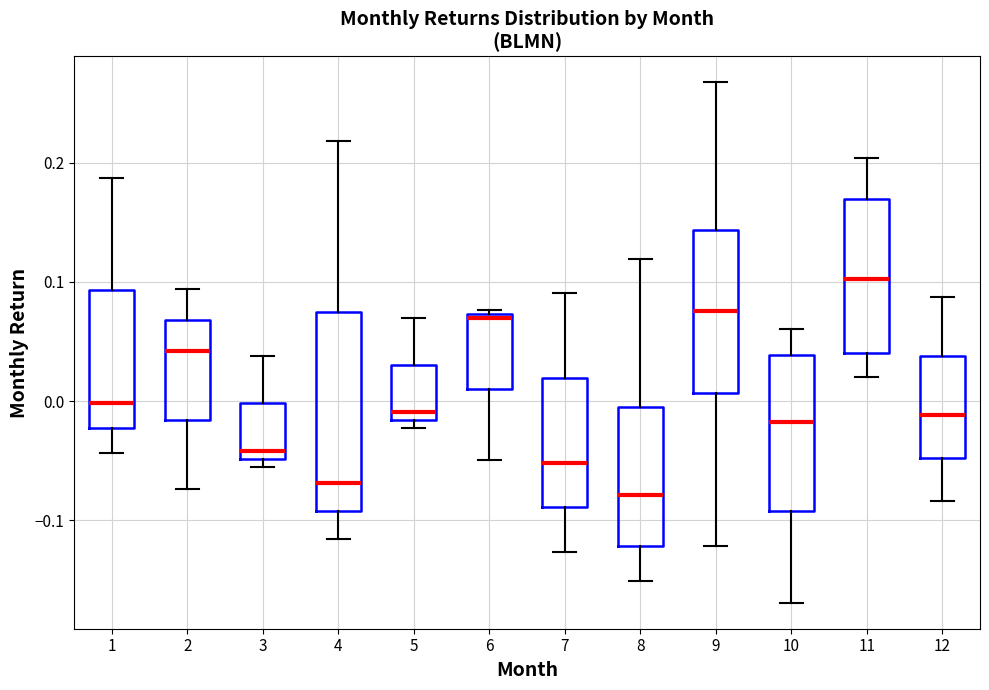

Which box's median line is the highest?

11